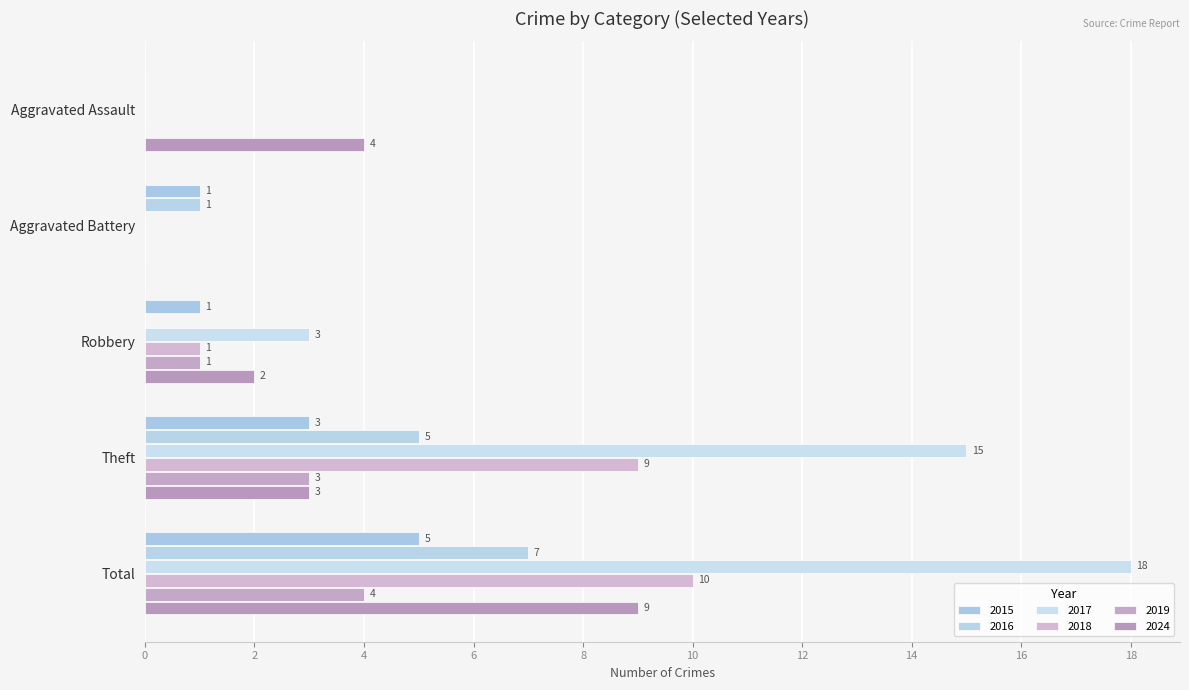

How many data points does each series have?

5